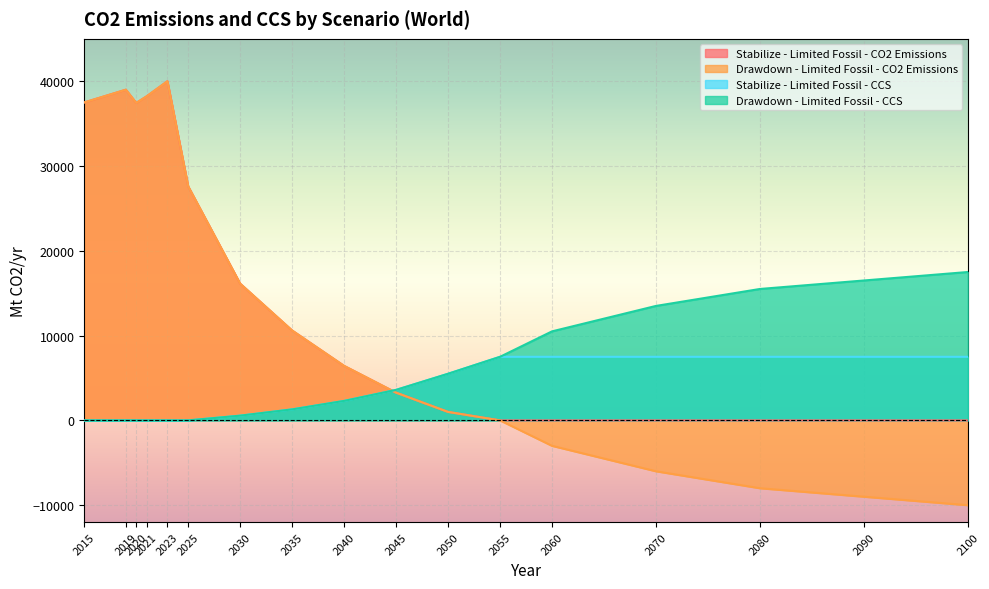

How many lines are shown in the chart?

4